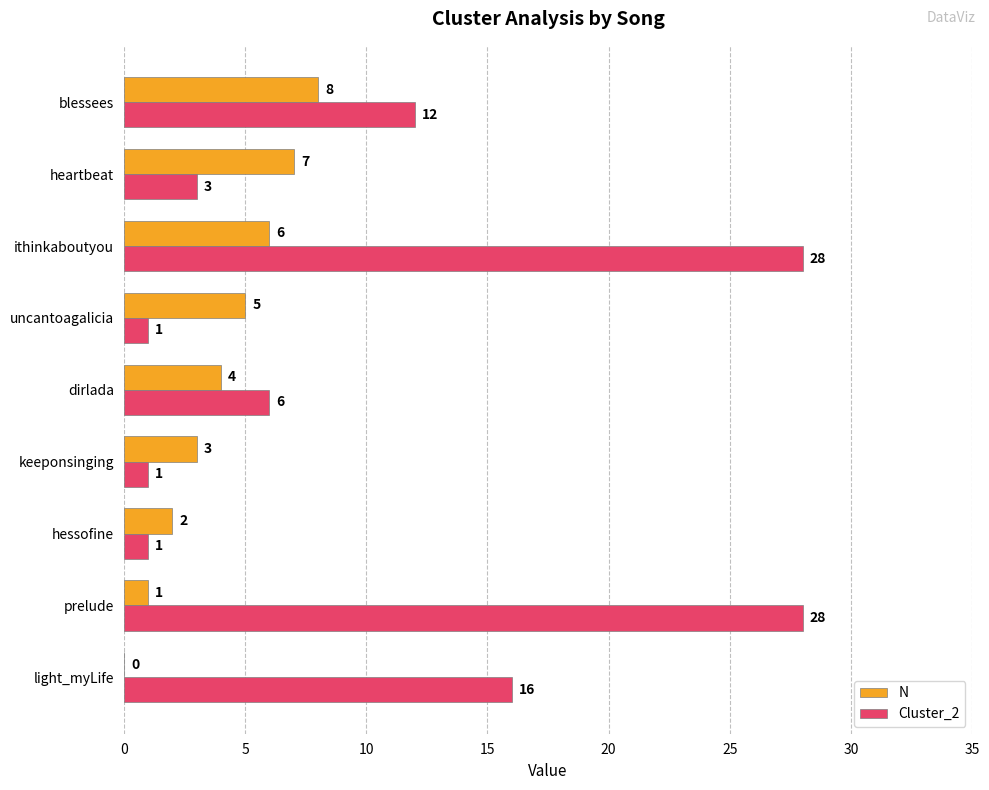

What is the sum of all Cluster_2 values?

96